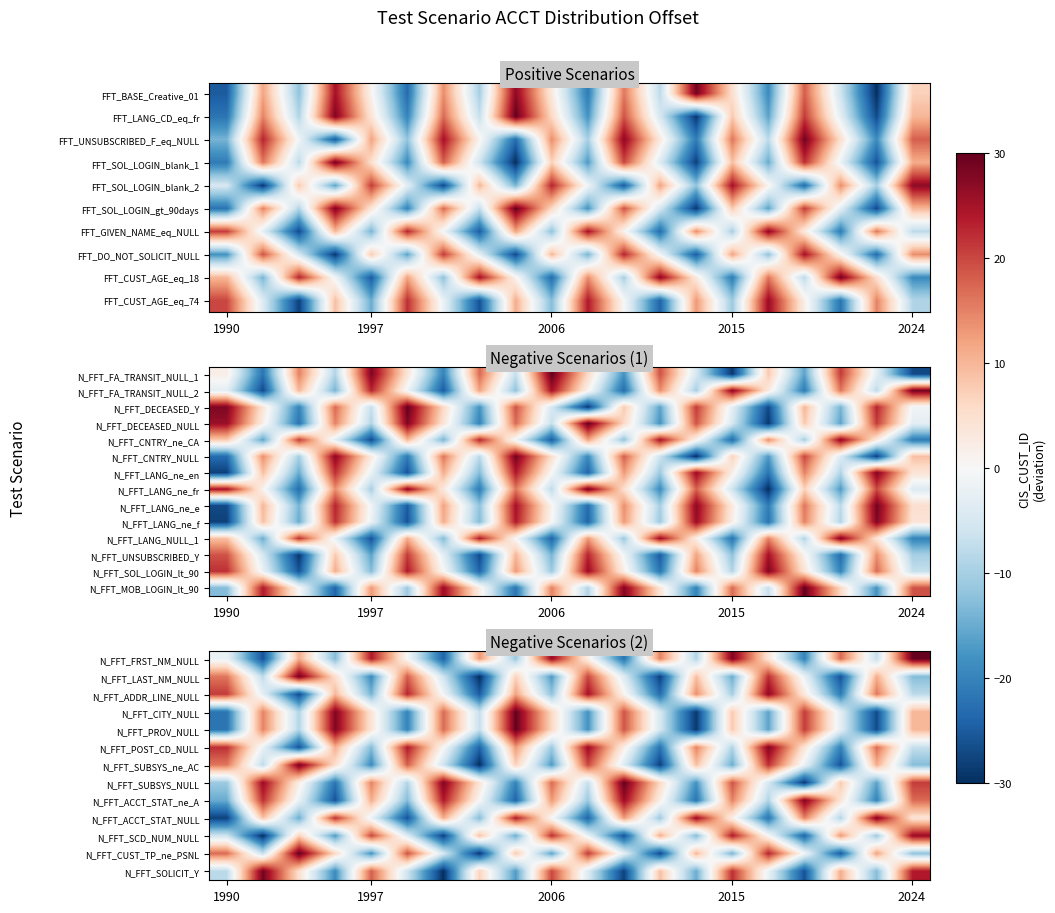

What is the maximum value shown in the chart?

30